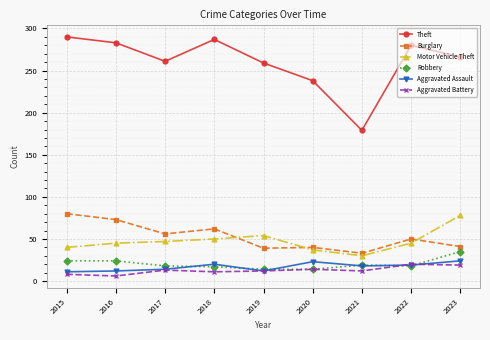

What is the difference between the maximum and minimum values in the Motor Vehicle Theft series?

48